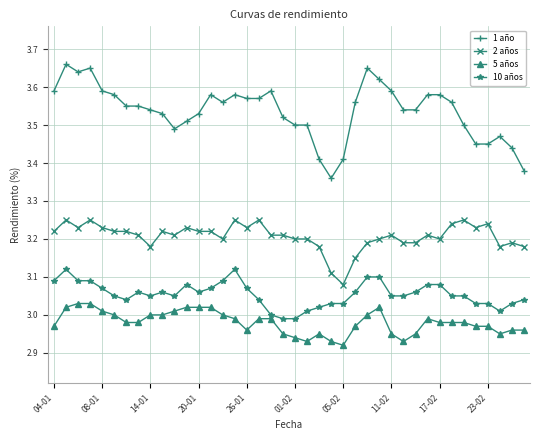

At how many categories does at least one series exceed 2?

40